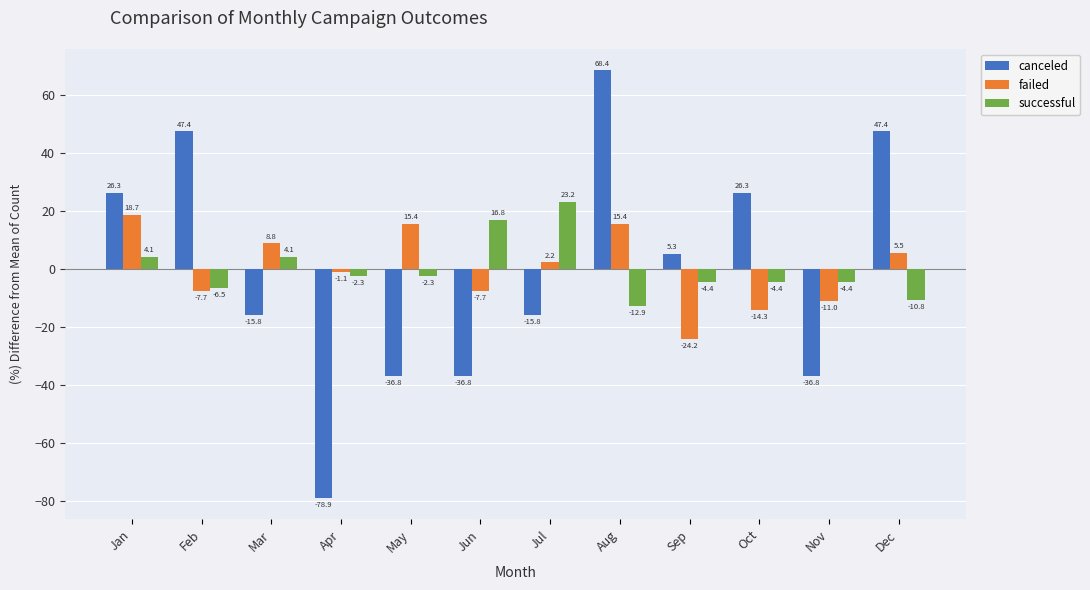

How many positive values does the canceled series have?

6